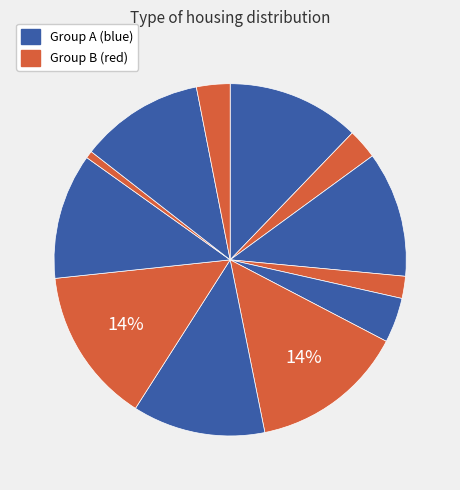

How many segments does this pie chart have?

12